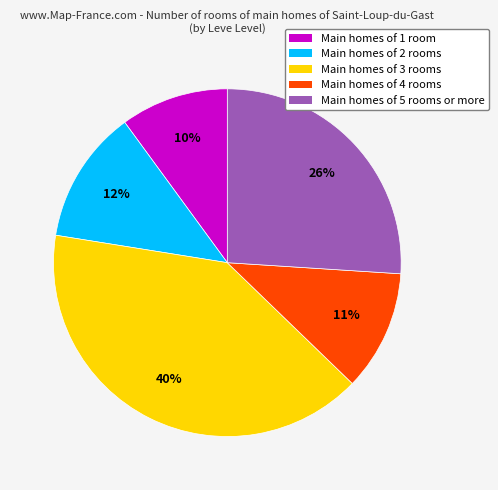

How many slices are in this pie chart?

5